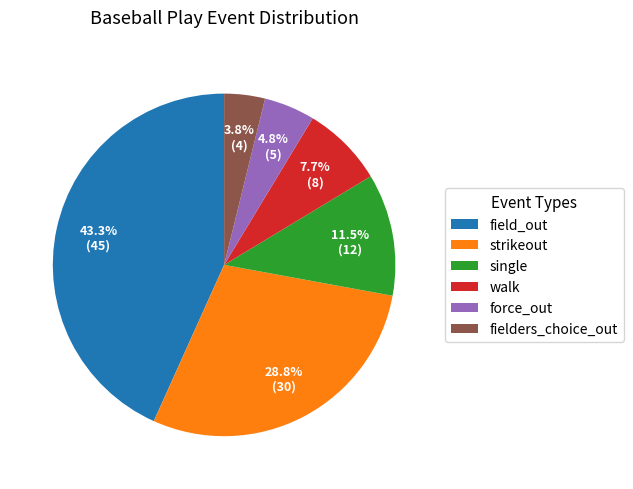

To the nearest percent, what is the combined percentage of strikeout and single?

40%